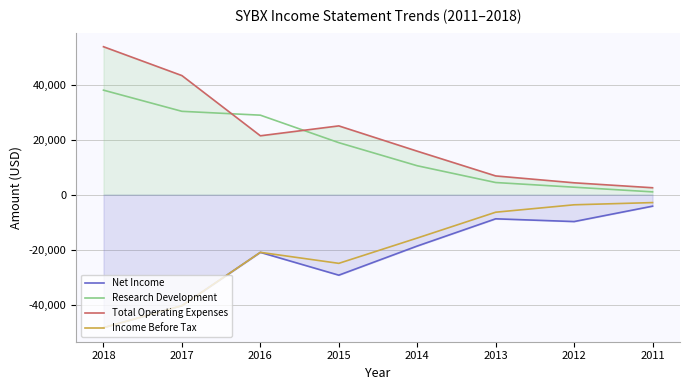

How many data points in Income Before Tax are above -15800?

3